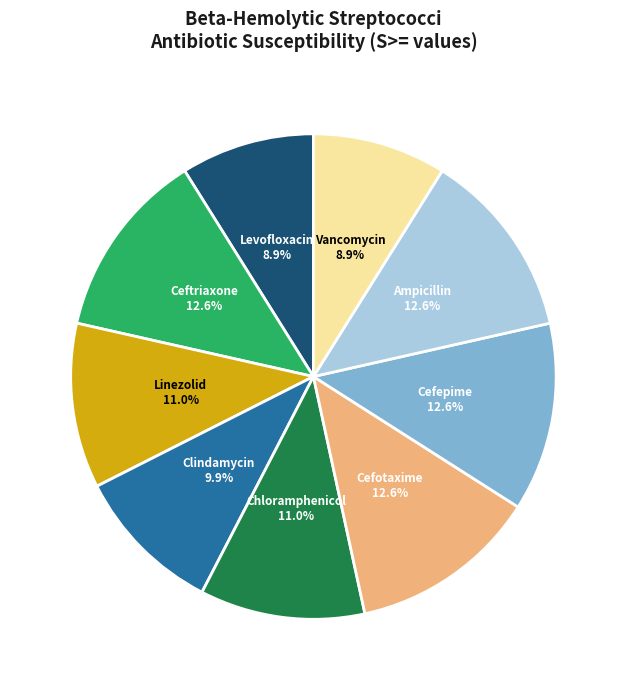

How many slices are in this pie chart?

9